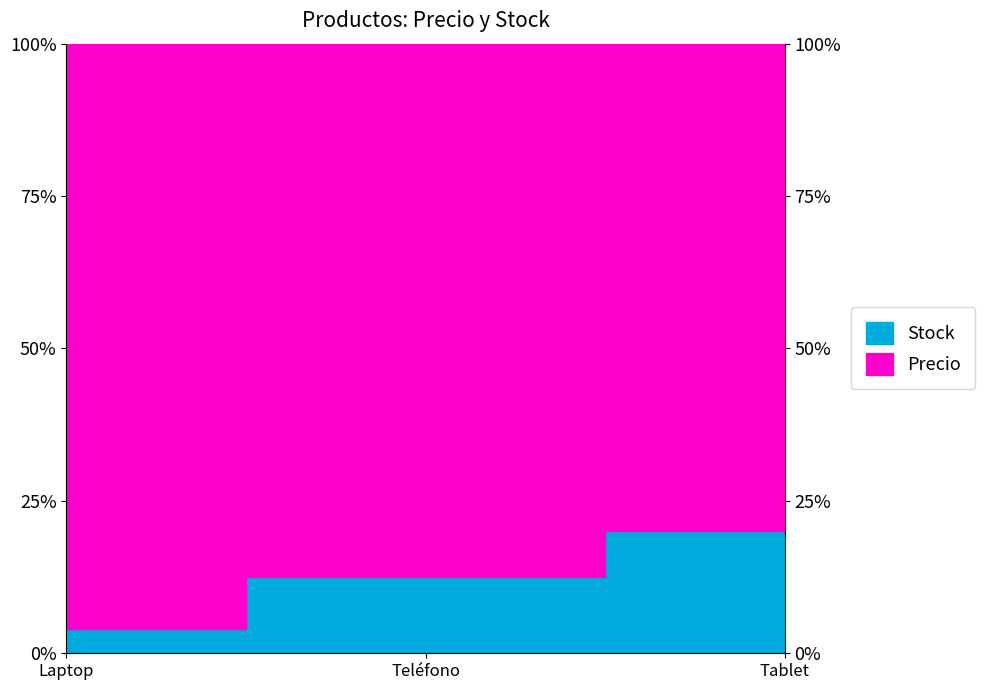

Does the chart have visible grid lines?

No